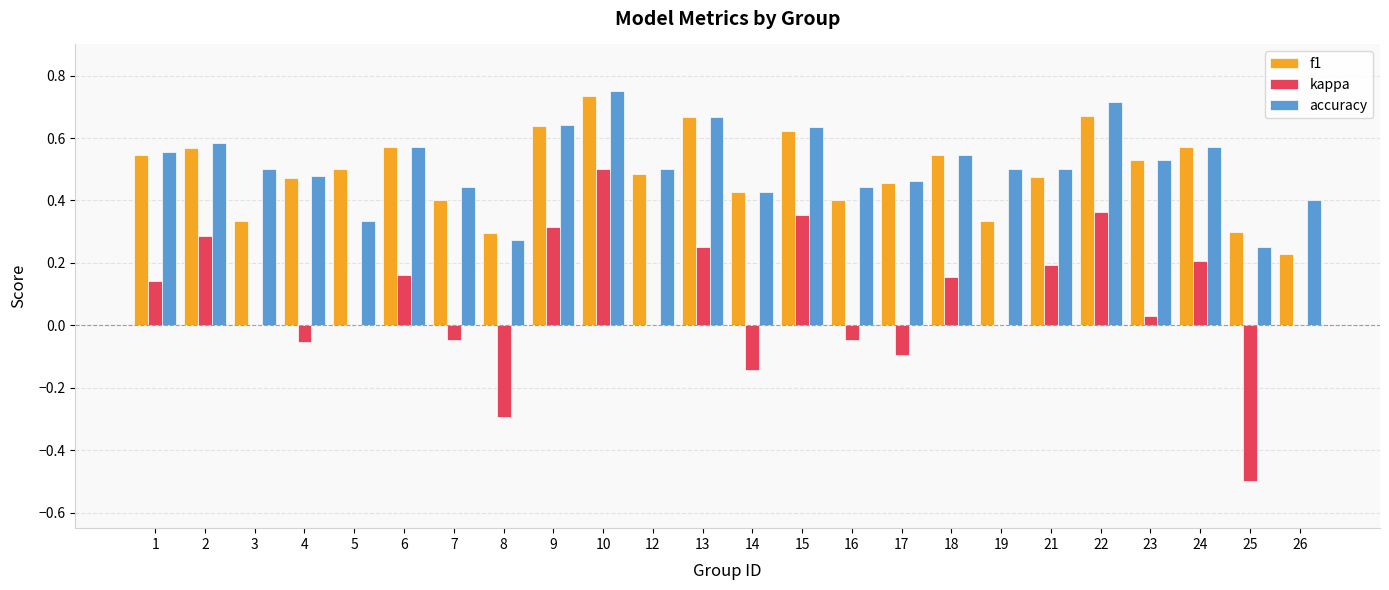

How many series are shown in this chart?

3